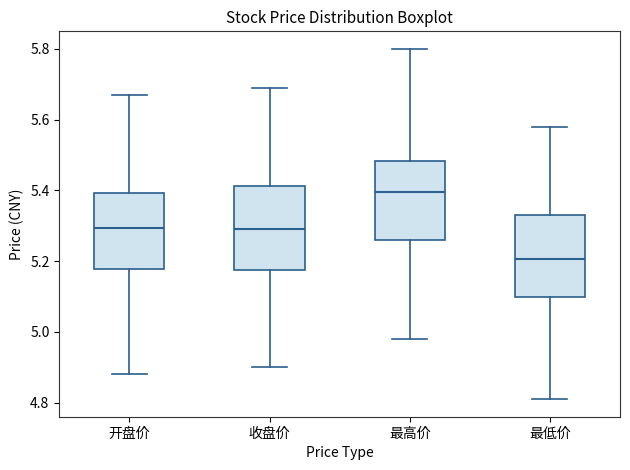

Where does the lower whisker of the box for 开盘价 end on the y-axis? The values are not printed on the chart, so give them approximately, as read against the axis.

4.88